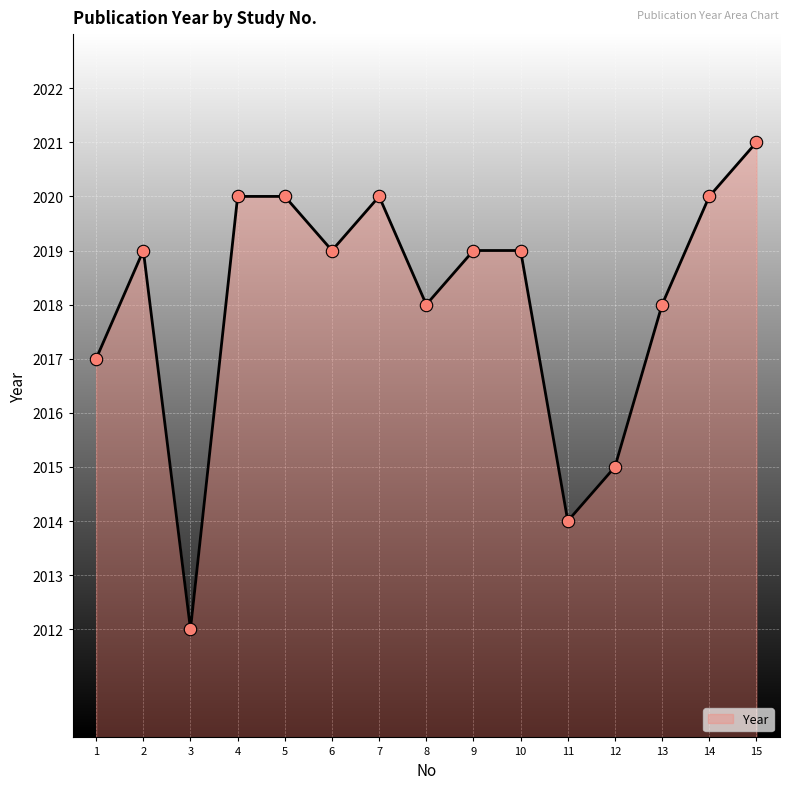

What is the change in value from 8 to 9?

+1